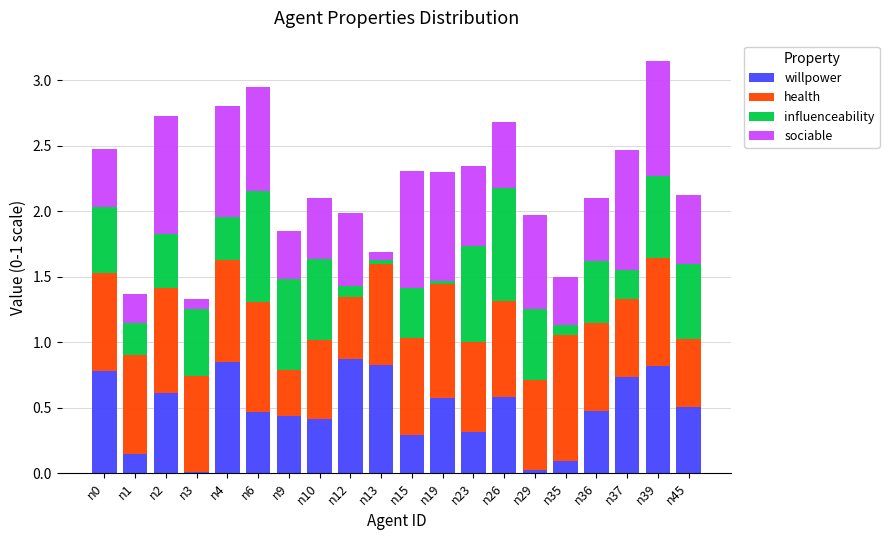

What is the total value across all series at n9?

1.9